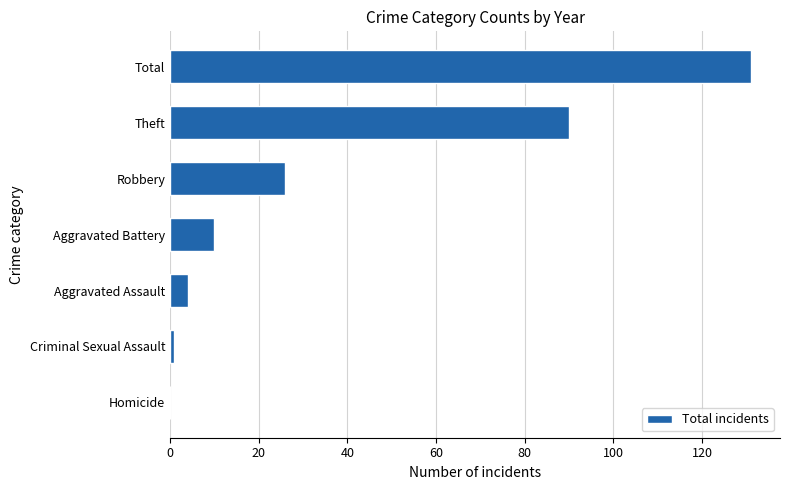

Are the bars grouped side by side (vs. stacked)?

No